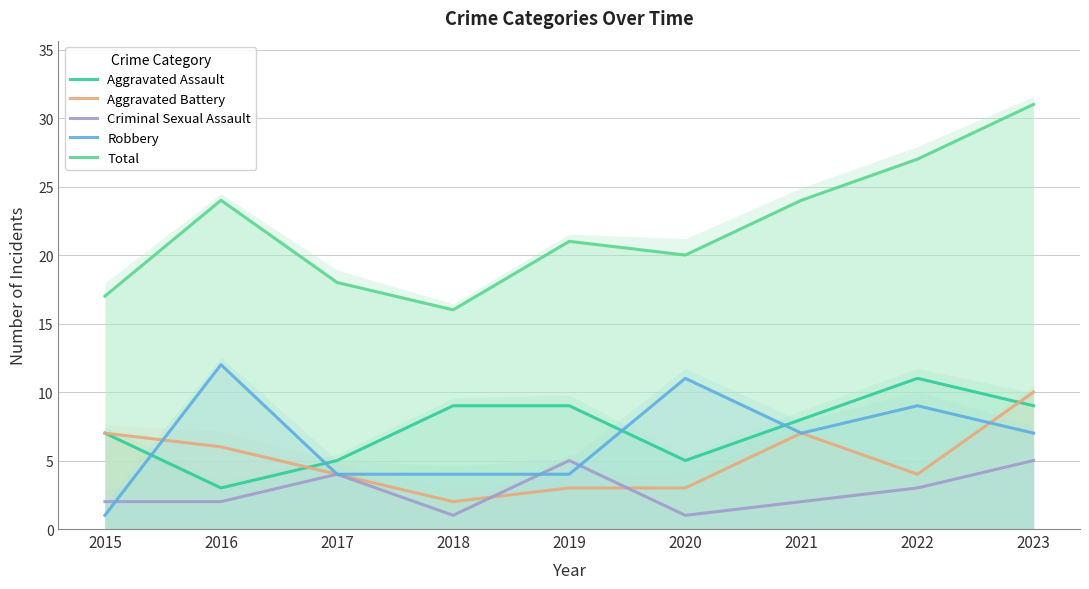

The value of Total at 2022 is 15. True or false?

False